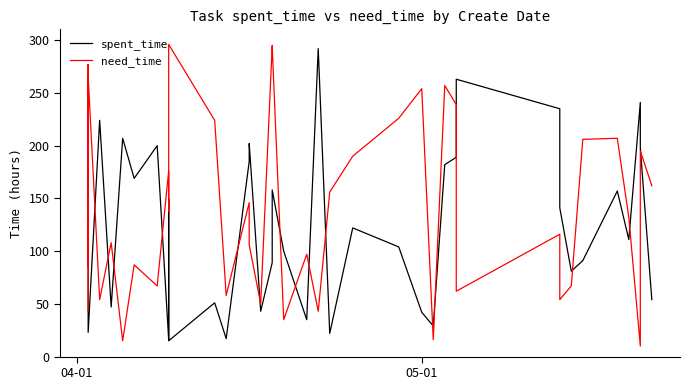

What is the minimum value for spent_time?

15